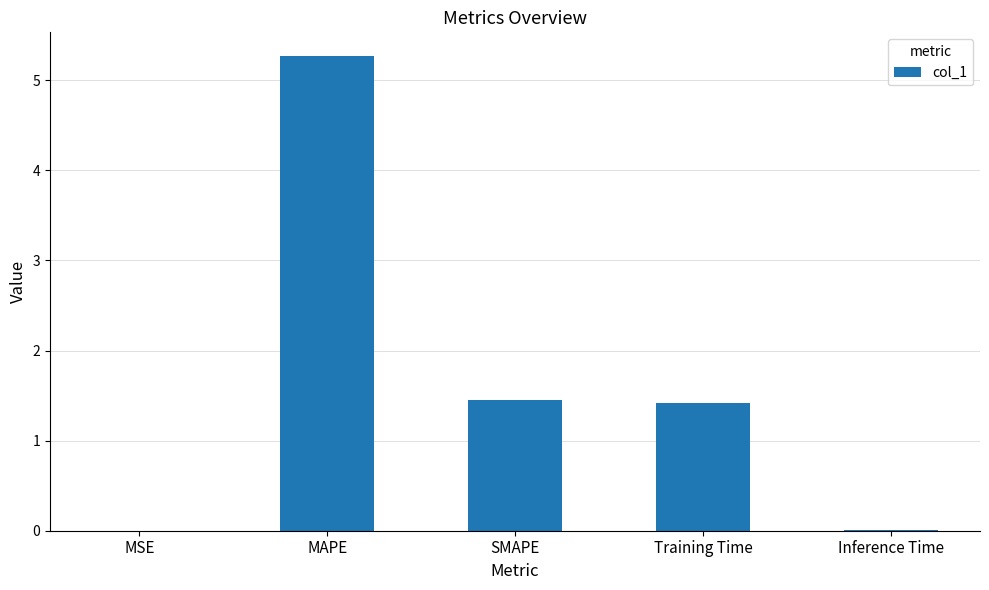

Which label corresponds to the largest value in the chart?

MAPE